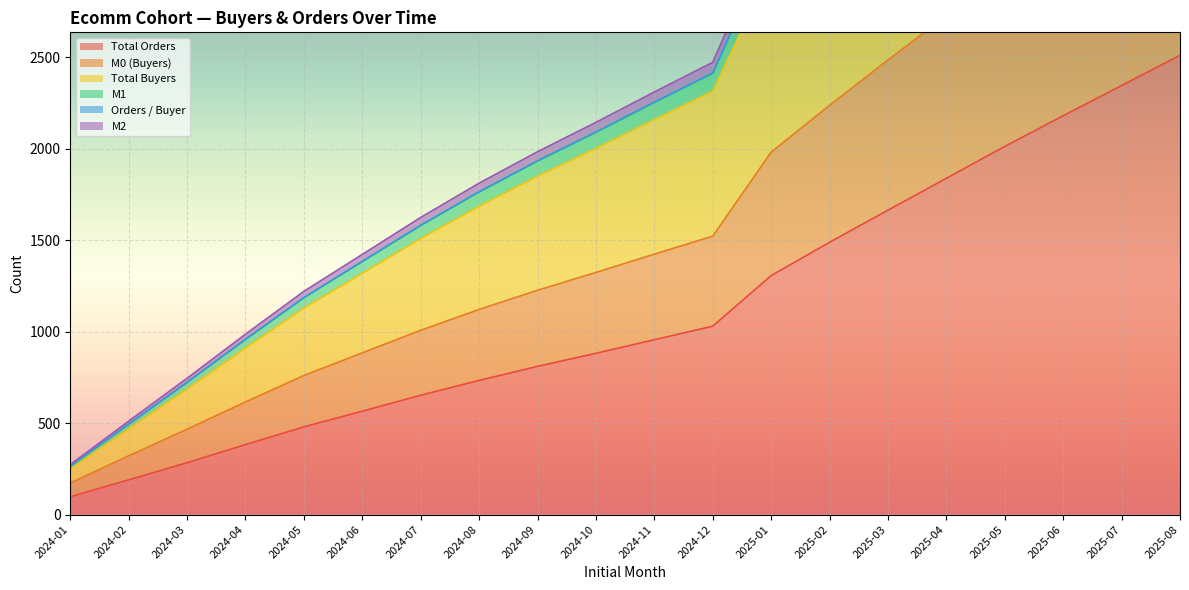

Which series has the largest range (max minus min)?

M1